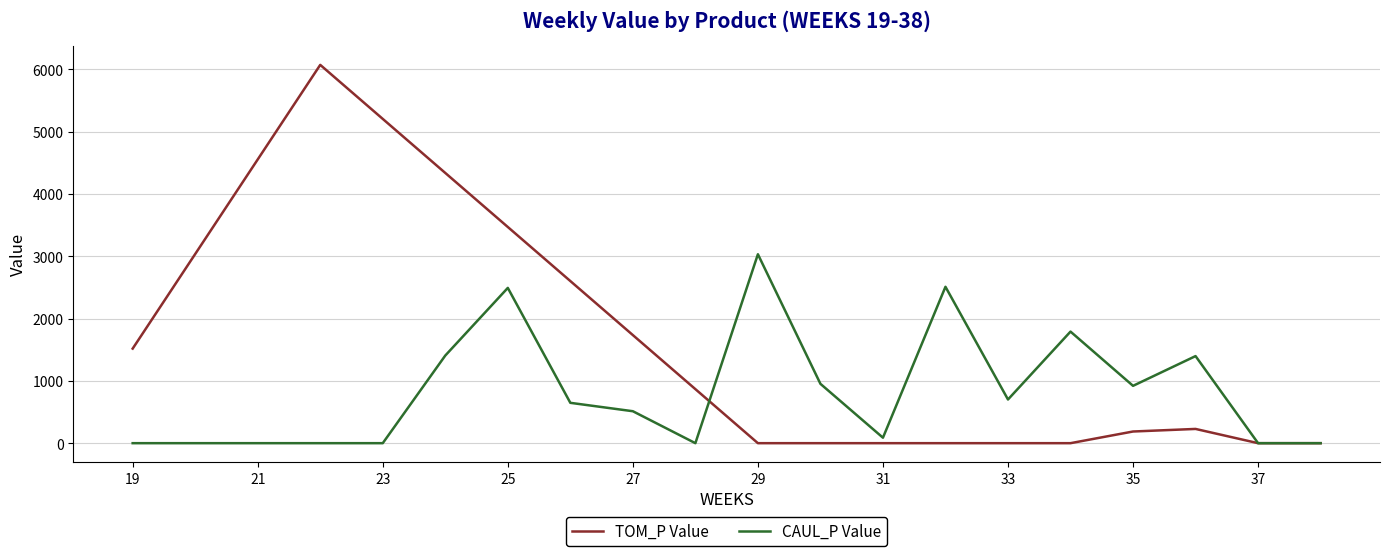

Count the number of data series in this chart.

2